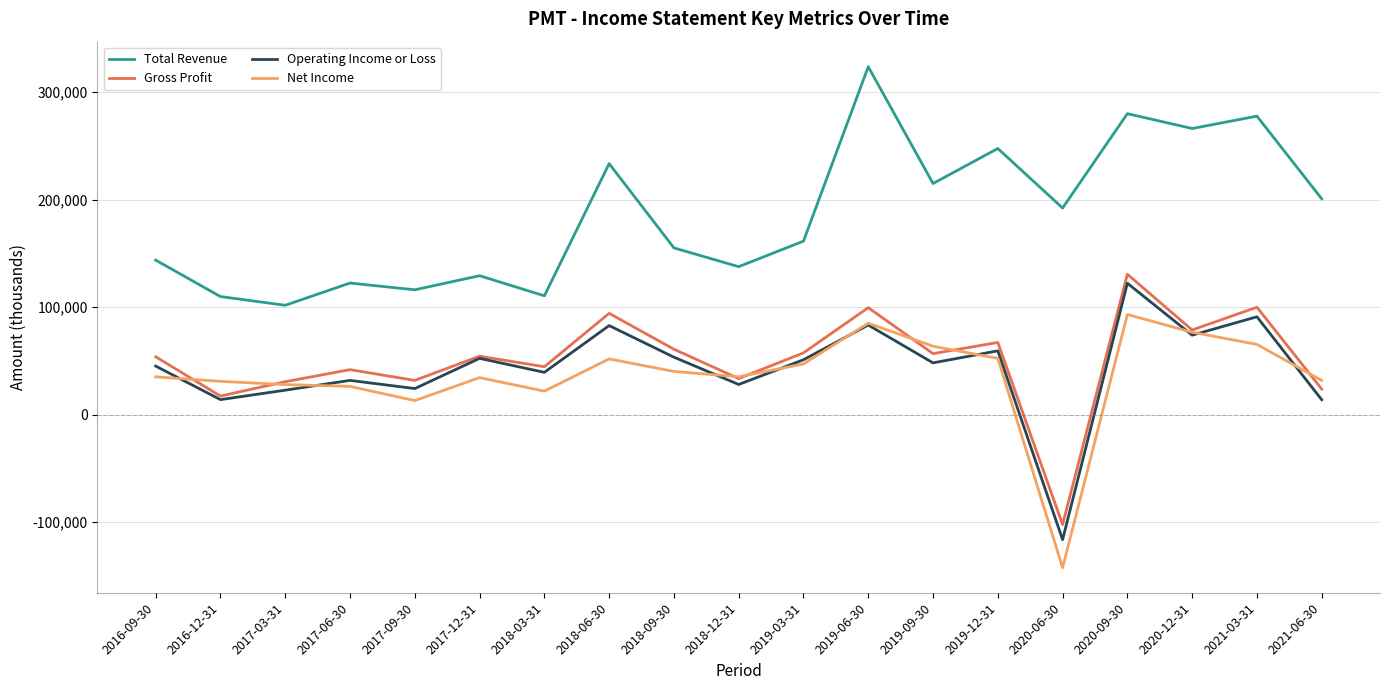

At which category does Gross Profit reach its first local valley?

2016-12-31